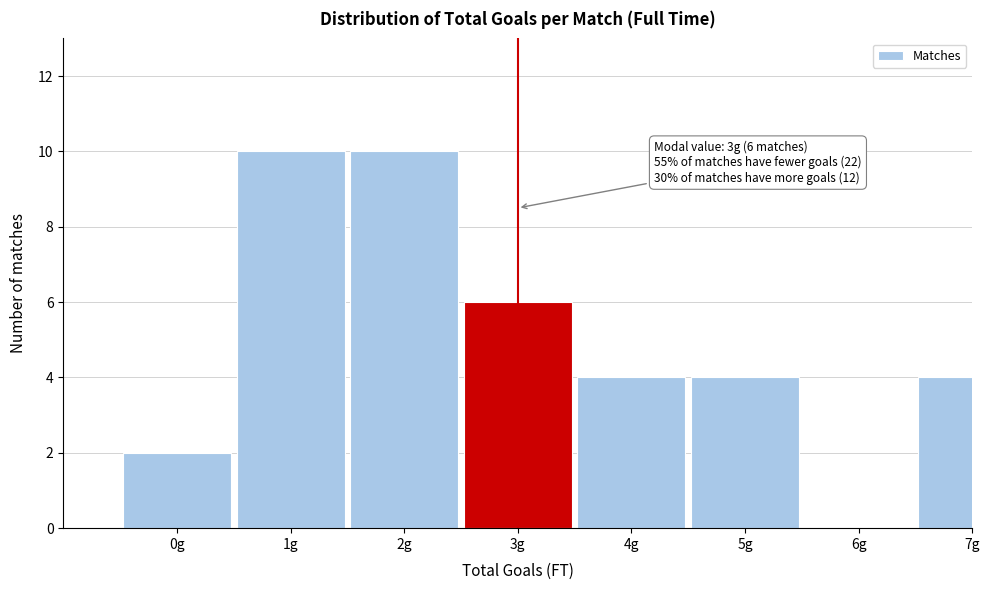

Reading left to right, extract all data points from this chart.

0g=2	1g=10	2g=10	3g=6	4g=4	5g=4	6g=0	7g=4